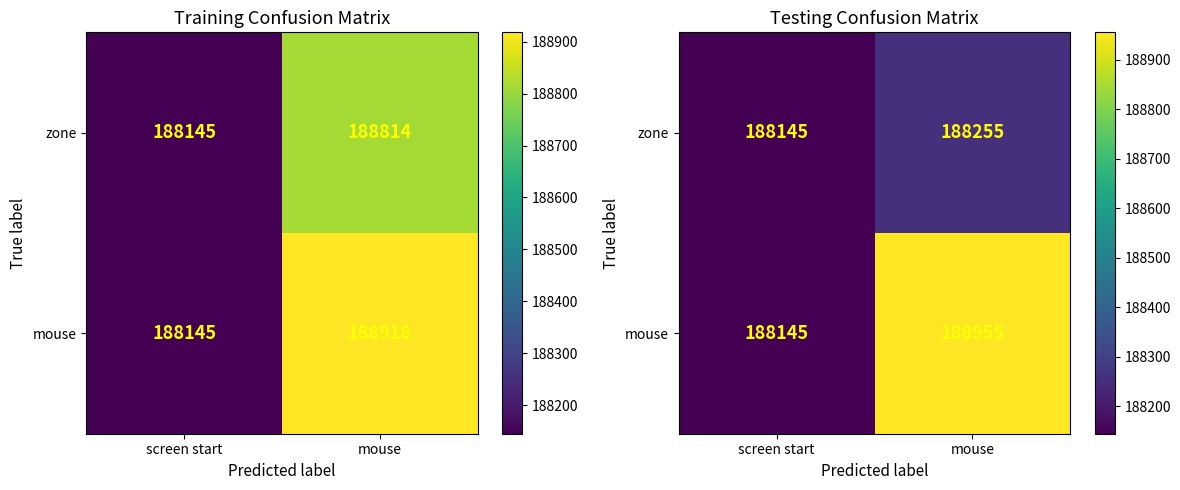

True or false: zone has a value of 188255 at mouse.

True